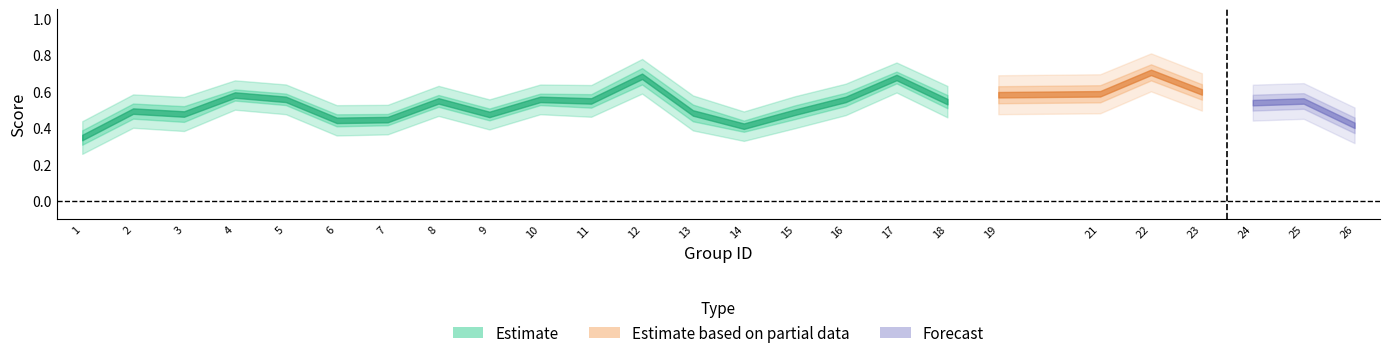

The f1 series shows 0.1 at 6. True or false?

False